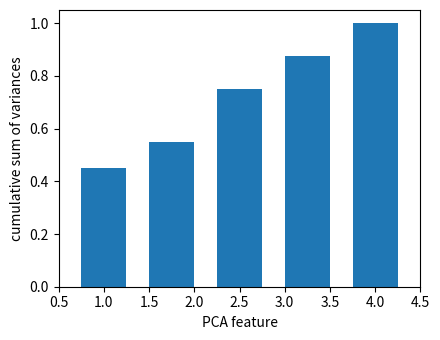

What is the change in value from 1.0 to 1.5?

+0.1